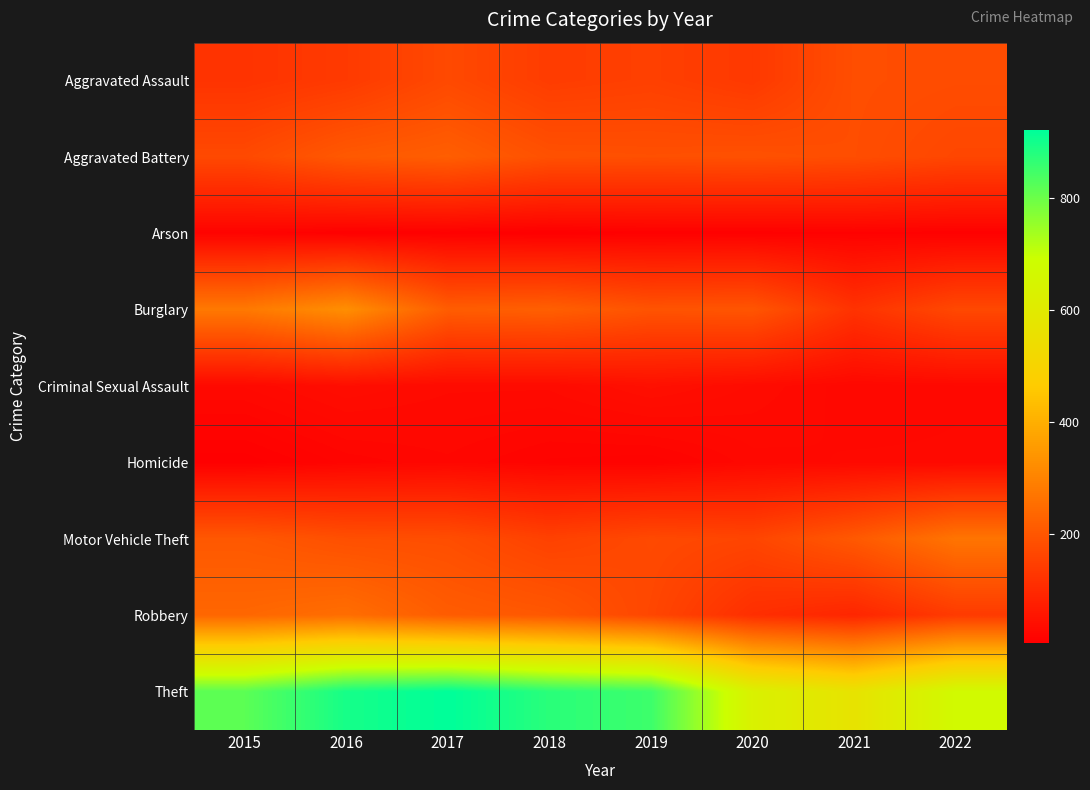

Reading left to right, extract all data points from this chart.

Aggravated Assault: 2015=122	2016=137	2017=171	2018=142	2019=150	2020=134	2021=182	2022=178
Aggravated Battery: 2015=171	2016=206	2017=218	2018=188	2019=185	2020=188	2021=181	2022=165
Arson: 2015=14	2016=8	2017=9	2018=5	2019=9	2020=9	2021=11	2022=9
Burglary: 2015=278	2016=327	2017=215	2018=221	2019=194	2020=198	2021=120	2022=169
Criminal Sexual Assault: 2015=27	2016=37	2017=31	2018=31	2019=42	2020=33	2021=24	2022=26
Homicide: 2015=6	2016=17	2017=22	2018=15	2019=13	2020=25	2021=27	2022=27
Motor Vehicle Theft: 2015=204	2016=185	2017=181	2018=153	2019=171	2020=162	2021=206	2022=268
Robbery: 2015=237	2016=253	2017=214	2018=203	2019=165	2020=111	2021=91	2022=138
Theft: 2015=819	2016=897	2017=923	2018=875	2019=853	2020=632	2021=568	2022=671